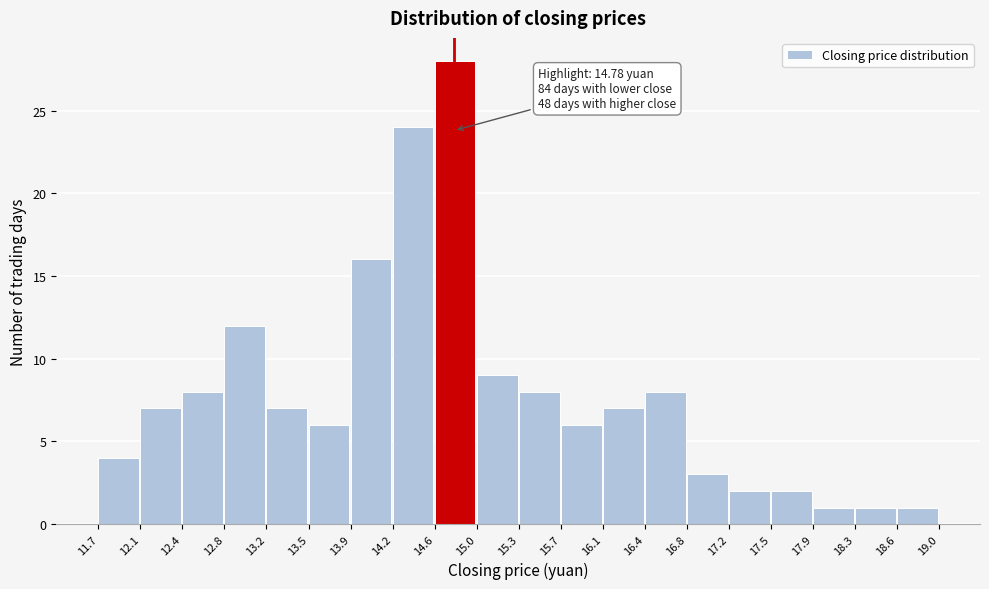

Which range on the x-axis has the tallest bar?

14.6 to 15.0